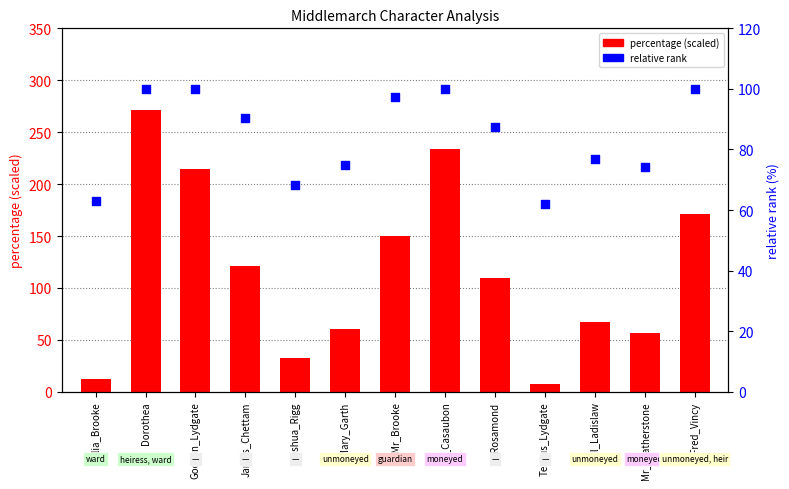

Which series has the largest total across all categories?

percentage (scaled)